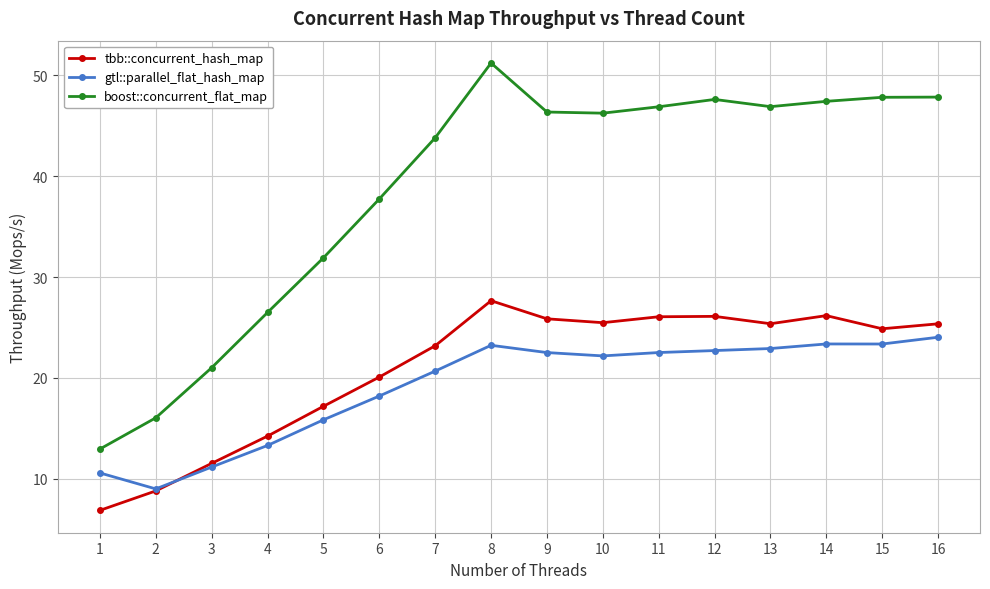

What is the value of the gtl::parallel_flat_hash_map point at the 4th from the left?

13.3